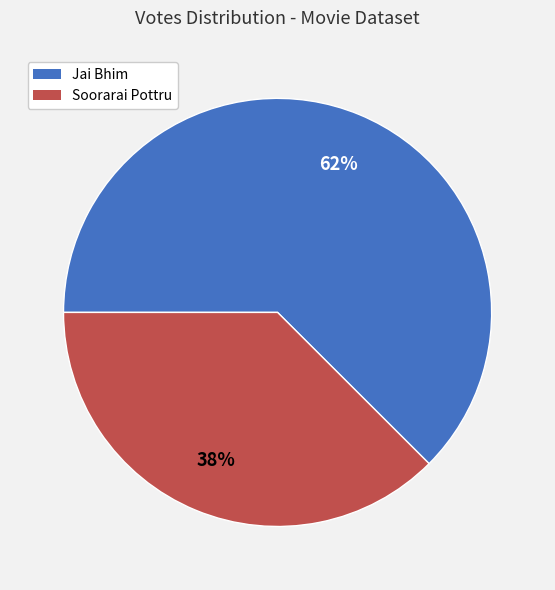

What percentage is the Jai Bhim slice, to the nearest percent?

62%